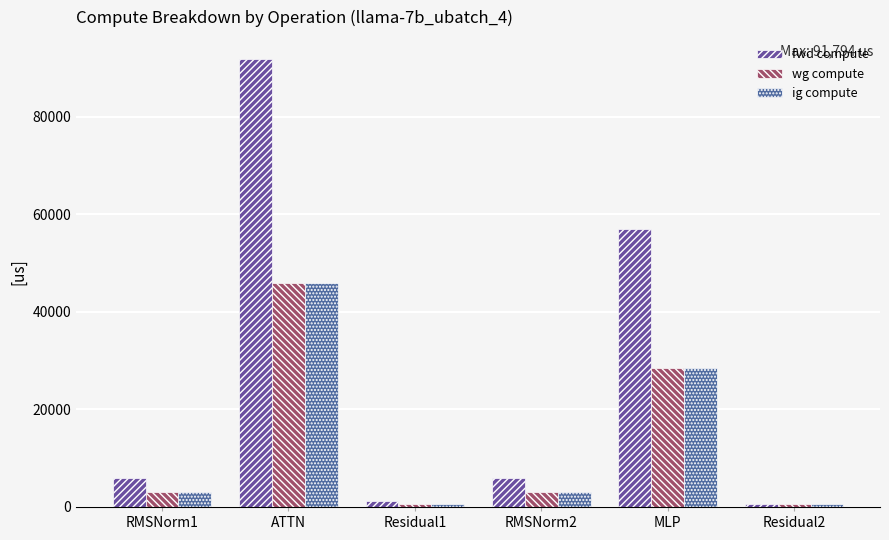

What is the maximum value shown in the chart?

91794.5